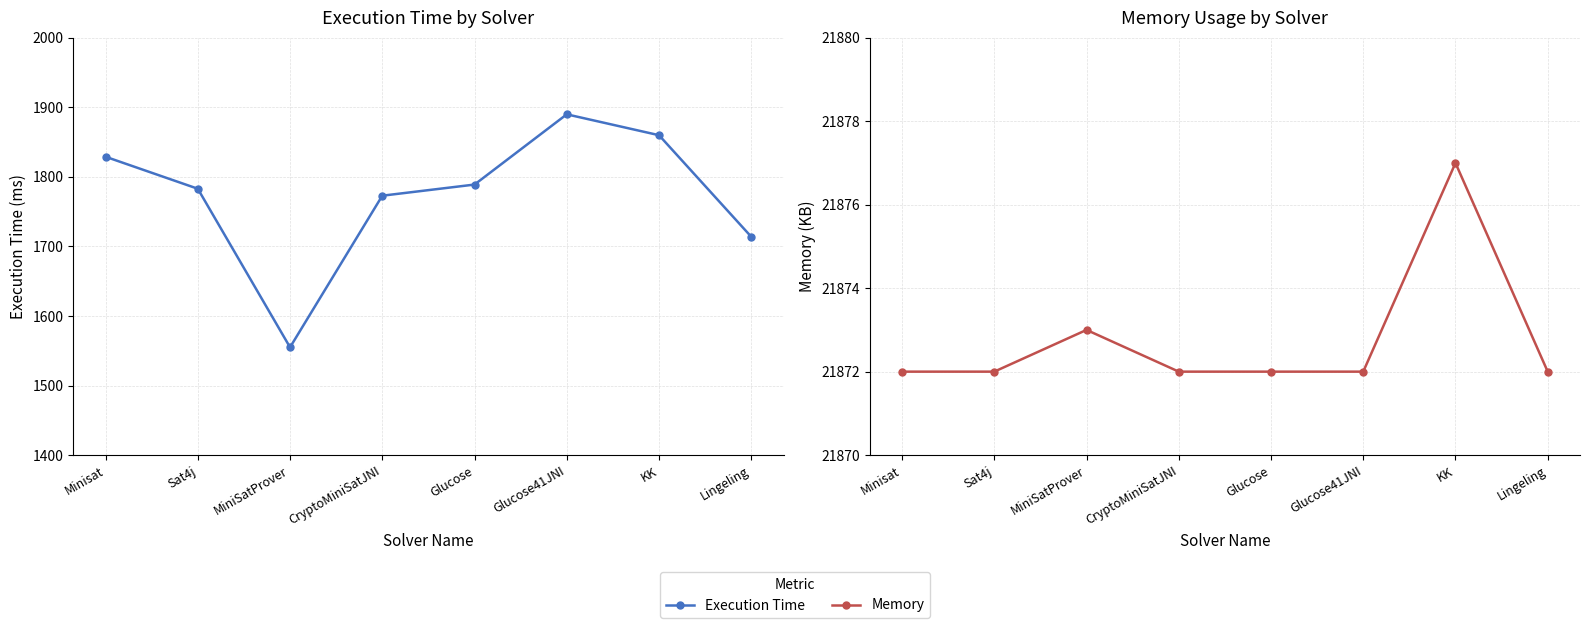

Which series changed the most between Minisat and MiniSatProver?

Execution Time